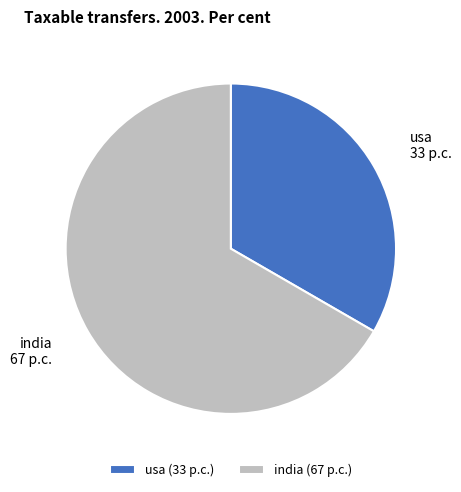

Does any single category account for the majority?

Yes